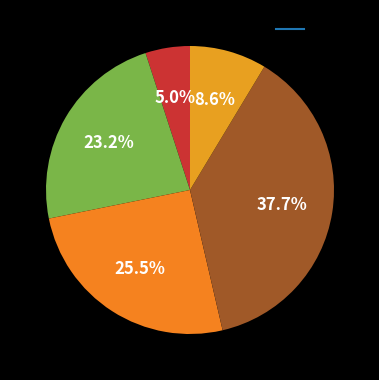

How many segments does this pie chart have?

5